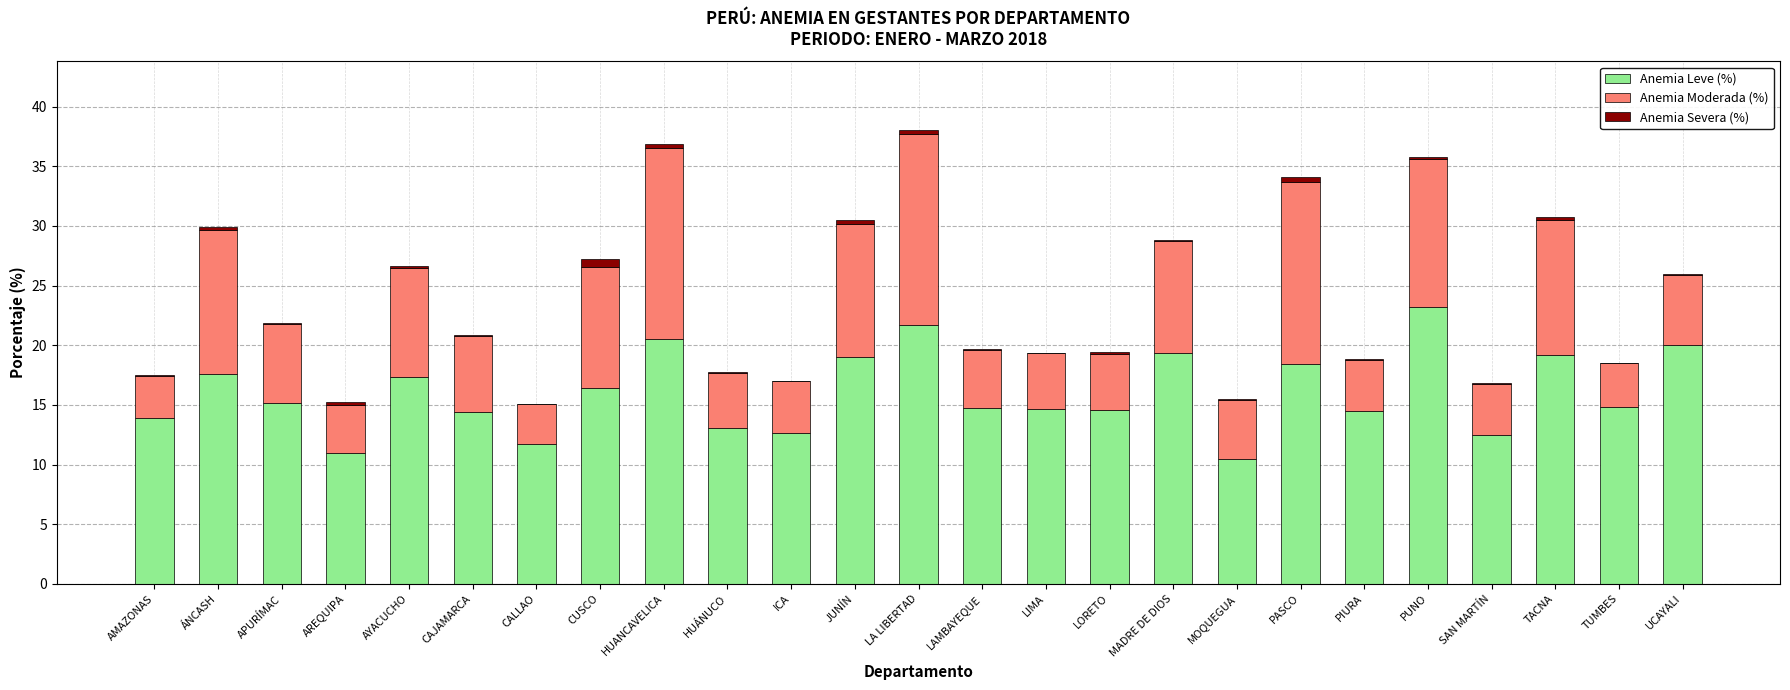

What are all the series names shown in the legend?

Anemia Leve (%), Anemia Moderada (%), Anemia Severa (%)